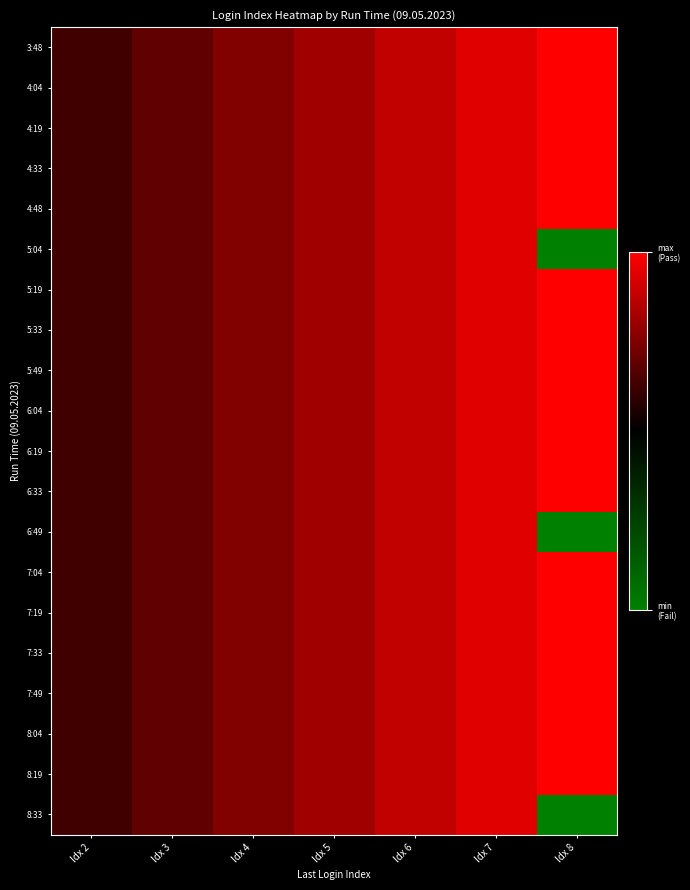

Count the number of data series in this chart.

20